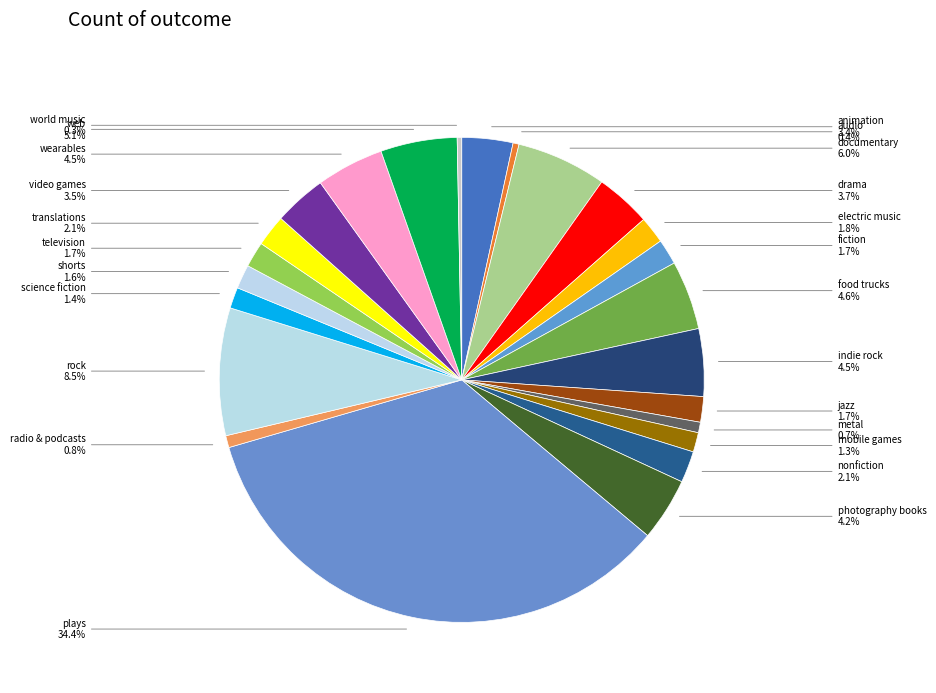

To the nearest percent, what portion does animation represent?

3%